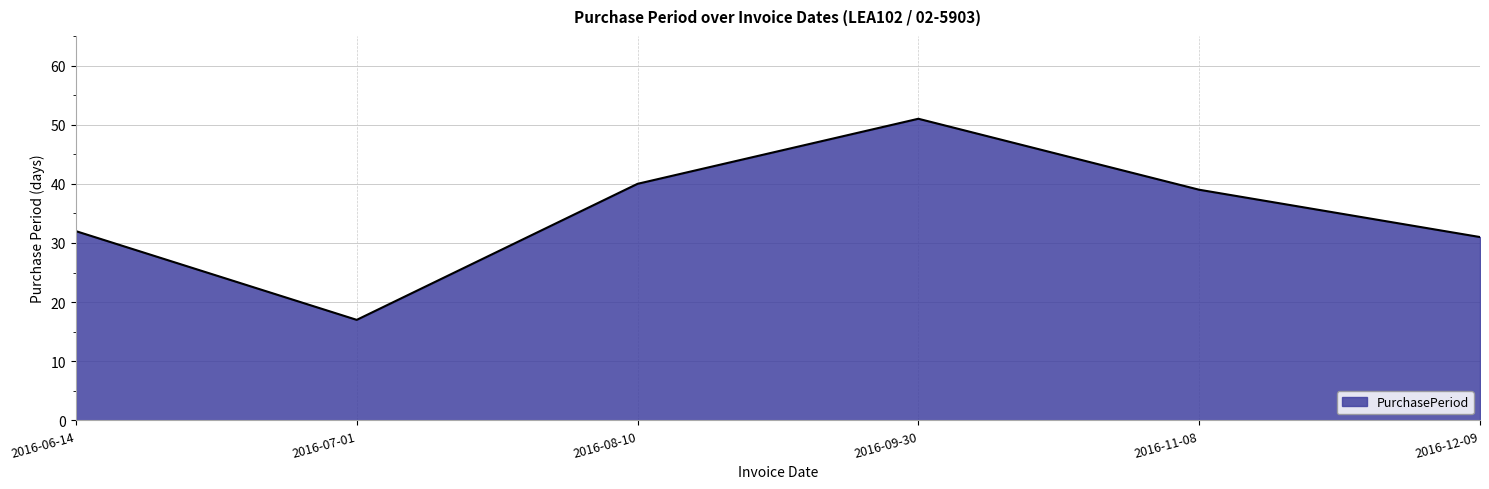

What position from the left is 2016-11-08?

5